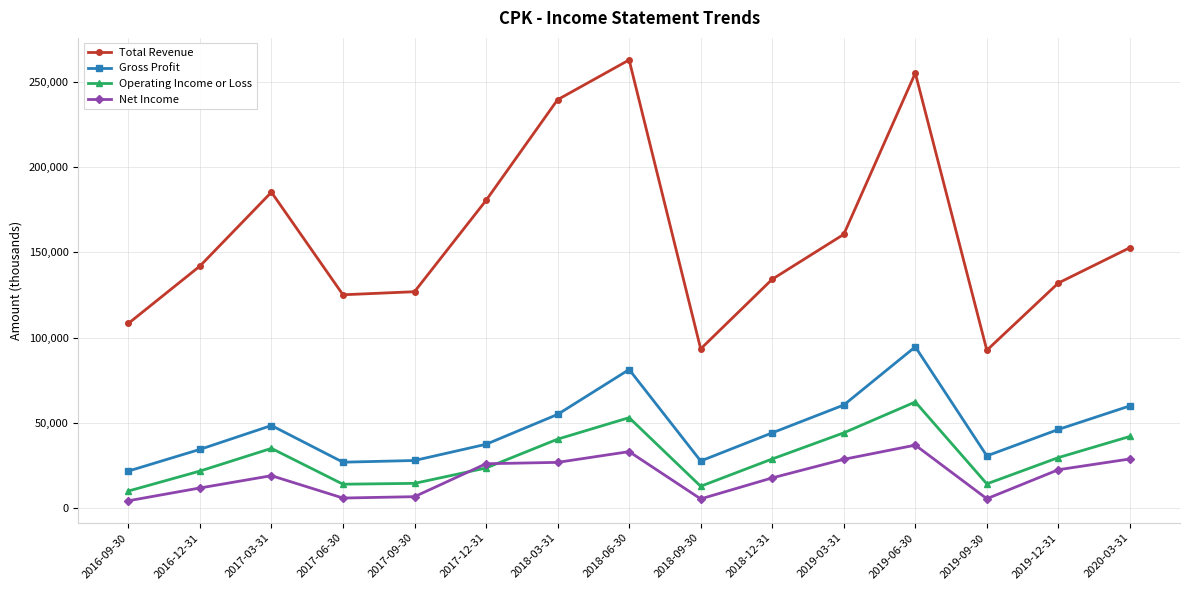

The value of Gross Profit at 2018-06-30 is 122880. True or false?

False